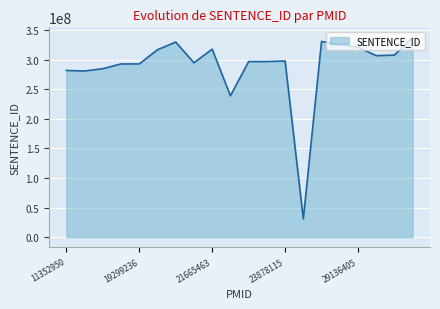

What is the greatest value displayed?

338000000